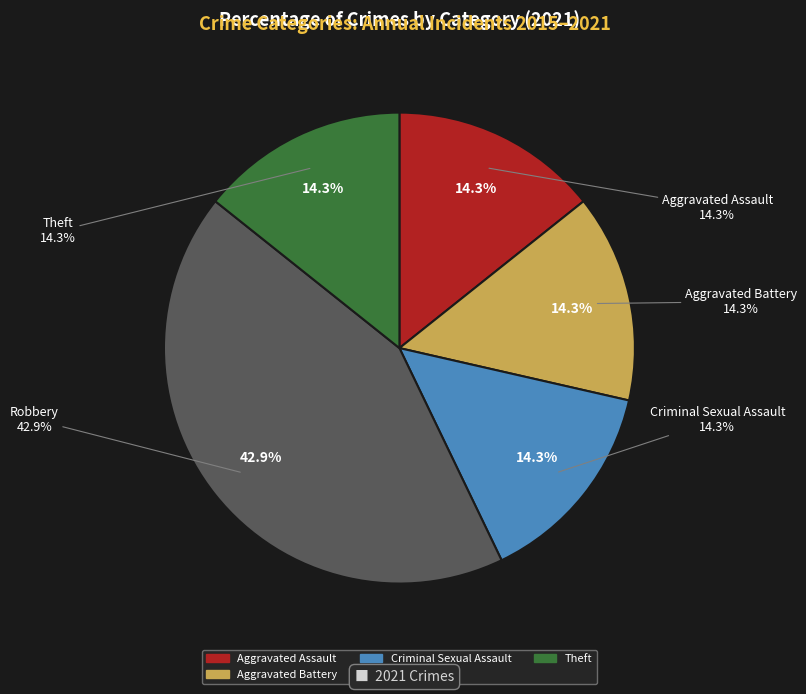

To the nearest percent, what percentage of the pie is Robbery?

43%